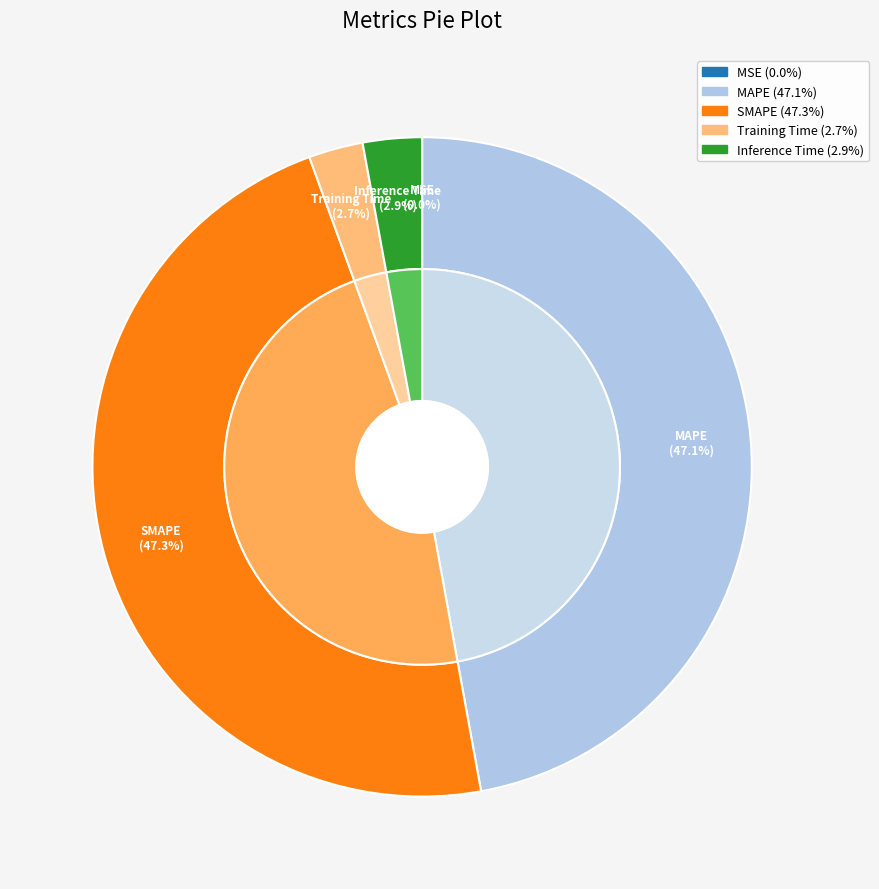

Is there a majority slice in this chart?

No